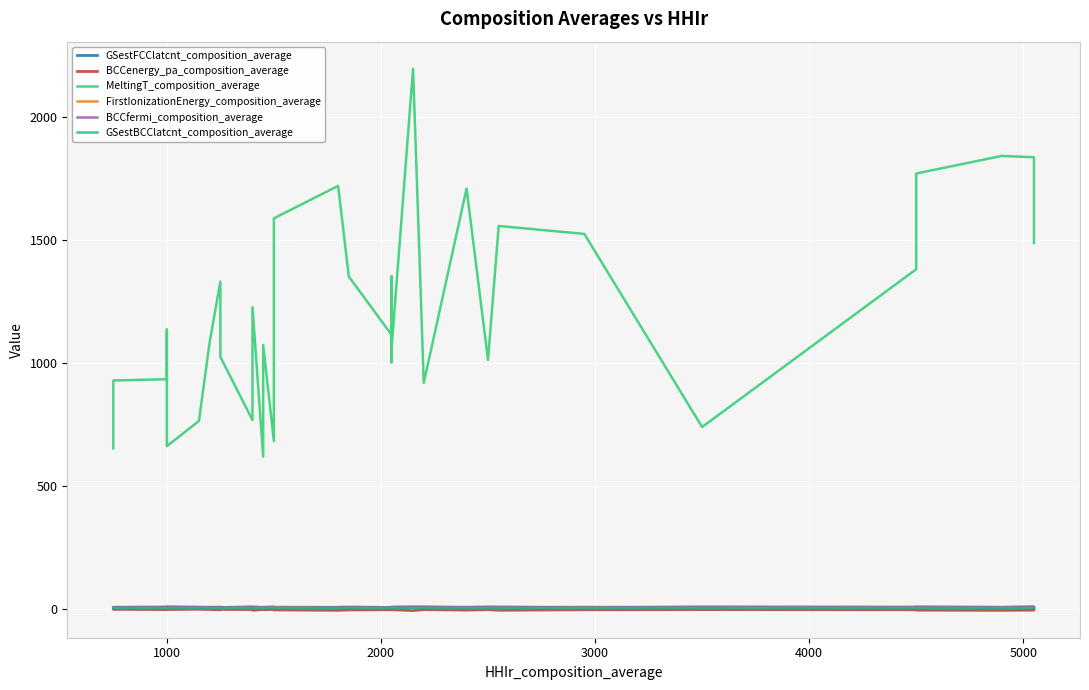

Reading left to right, what are all the values shown in this chart?

GSestFCClatcnt_composition_average: 4.5	4.3	4.0	4.0	4.4	4.2	4.2	4.0	3.7	3.8	4.7	4.3	3.8	4.1	4.3	4.3	4.0	4.3	3.7	4.6	4.7	4.5	4.5	4.7	4.0	4.5	3.9	4.2	3.8	4.2	4.6	4.0	3.9	3.9	4.1	3.9	3.9
BCCenergy_pa_composition_average: -2.5	-2.6	-3.7	-3.4	-3.3	-2.2	-2.2	-3.2	-4.5	-3.6	-2.8	-3.6	-6.3	-3.3	-4.0	-3.2	-5.2	-6.7	-5.3	-4.1	-4.2	-4.0	-3.4	-4.2	-7.9	-3.8	-5.8	-3.9	-6.6	-4.4	-3.8	-4.4	-5.3	-6.1	-6.9	-5.9	-4.8
MeltingT_composition_average: 652.2	928.2	933.5	1135.4	660.9	763.8	763.8	1084.2	1330.7	1145.6	1024.2	767.0	1226.2	618.2	1072.4	681.6	1588.0	1719.7	1350.7	1113.7	1002.2	1351.7	1351.7	1063.2	2196.2	918.6	1709.0	1011.7	1556.7	1524.5	738.9	1380.8	1585.2	1770.2	1841.7	1836.2	1487.4
FirstIonizationEnergy_composition_average: 5.6	6.8	6.0	7.6	8.2	7.5	7.5	6.8	6.8	6.9	6.0	6.7	6.7	6.0	6.9	5.9	7.2	6.4	6.9	5.8	5.8	6.0	6.0	5.8	6.9	7.3	7.2	7.9	6.4	7.1	6.6	7.2	6.7	6.7	6.4	7.5	7.5
BCCfermi_composition_average: 4.5	5.9	7.8	6.9	7.8	5.9	5.9	5.9	6.4	6.1	5.3	8.0	7.7	5.9	6.1	8.1	3.5	6.2	7.0	5.6	5.7	5.5	5.5	7.8	8.3	8.1	5.3	7.1	7.9	4.3	8.1	6.5	7.6	8.3	6.3	8.7	7.7
GSestBCClatcnt_composition_average: 3.5	3.4	3.2	3.2	3.5	3.3	3.3	3.2	3.0	3.0	3.7	3.5	3.0	3.3	3.4	3.4	3.2	3.4	3.0	3.7	3.7	3.6	3.6	3.7	3.1	3.6	3.1	3.4	3.0	3.4	3.6	3.1	3.1	3.1	3.3	3.1	3.2